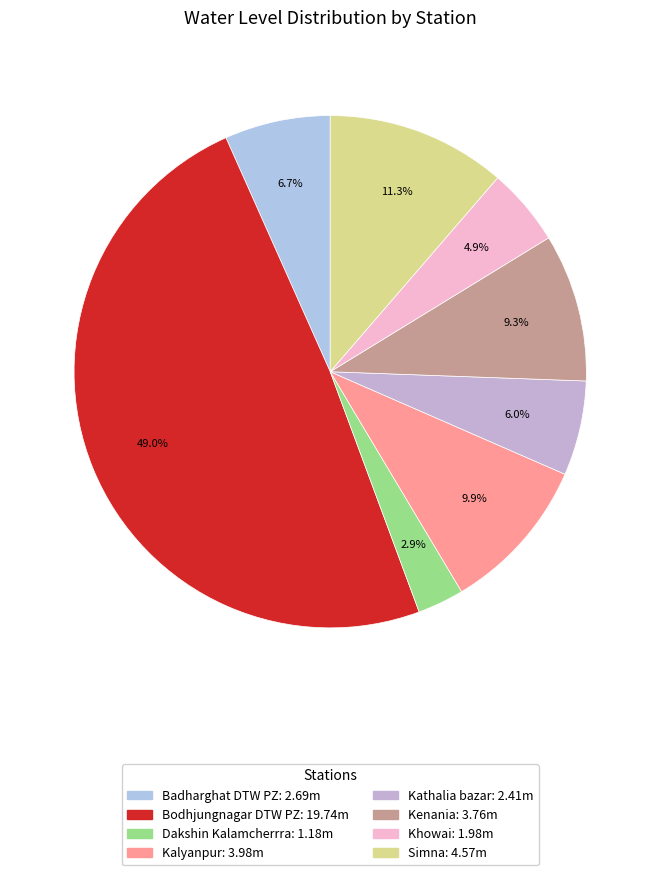

What percentage is the Badharghat DTW PZ slice, to the nearest percent?

7%